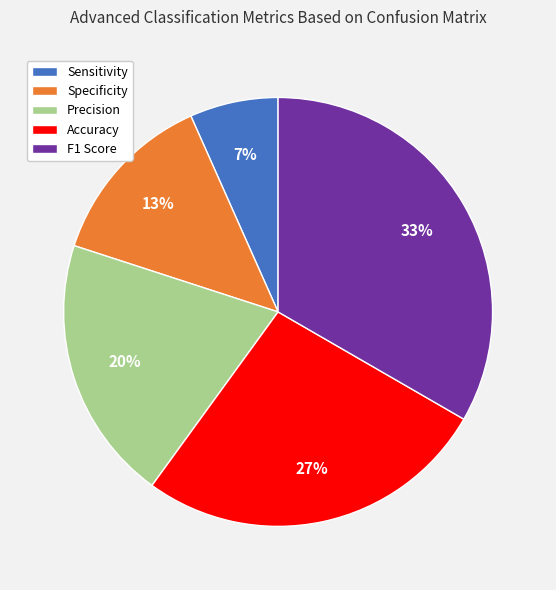

What is the largest slice in the pie chart?

F1 Score